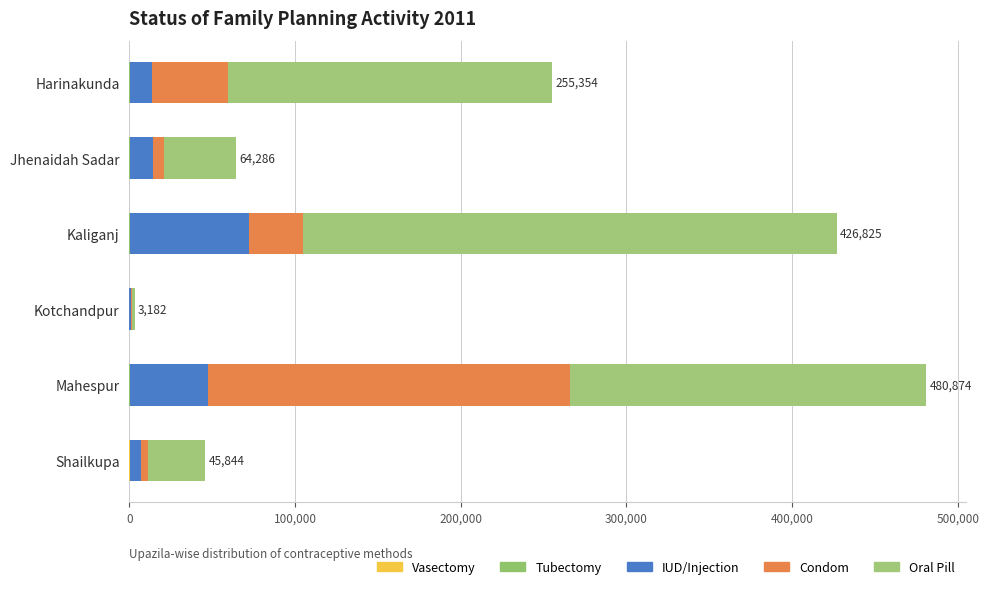

How many series are shown in this chart?

5